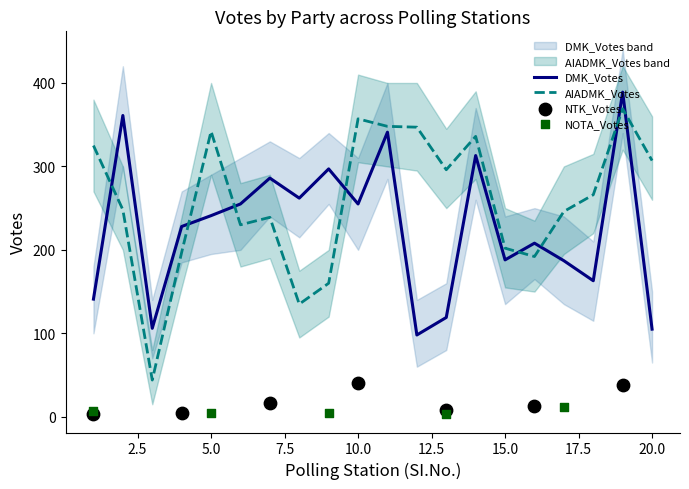

Which series has the largest total across all categories?

AIADMK_Votes